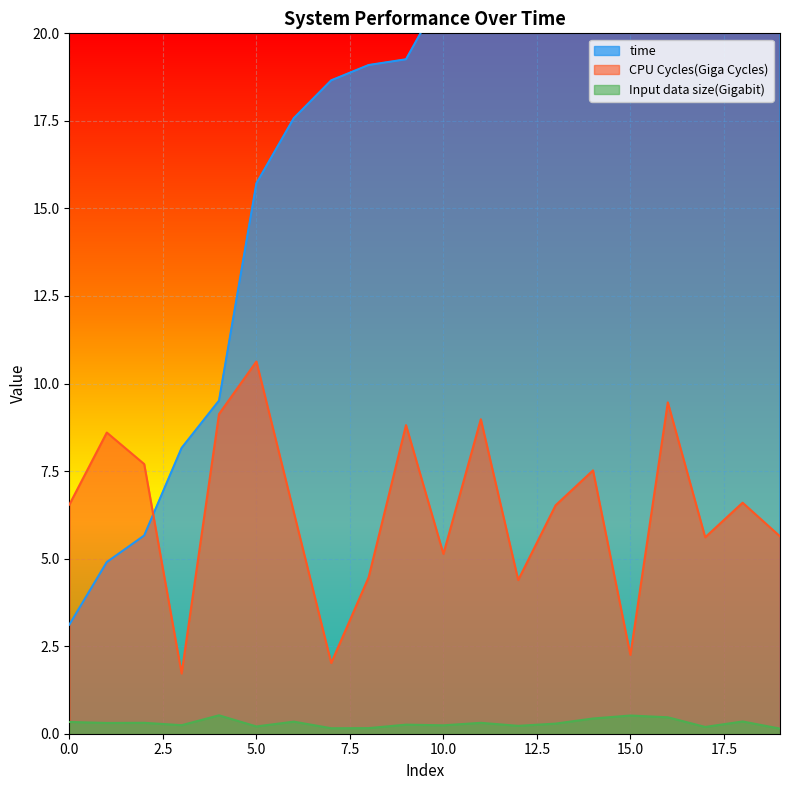

Rank the categories by Input data size(Gigabit) value from lowest to highest.

19, 7, 8, 17, 5, 12, 10, 3, 9, 13, 1, 11, 2, 0, 6, 18, 14, 16, 15, 4